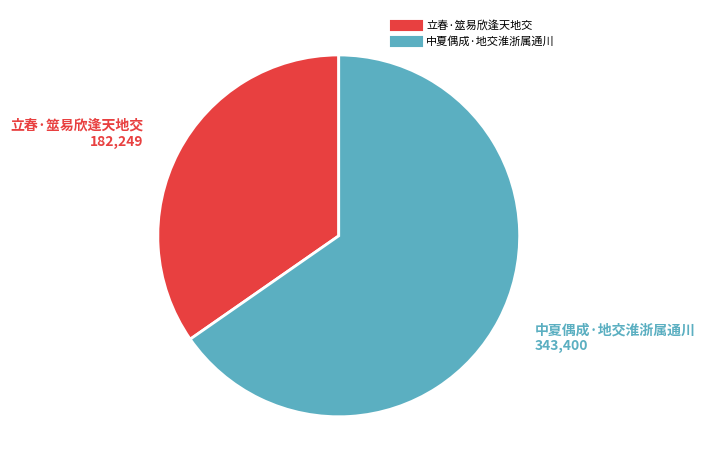

True or false: 立春·筮易欣逢天地交 accounts for 35% of the total.

True